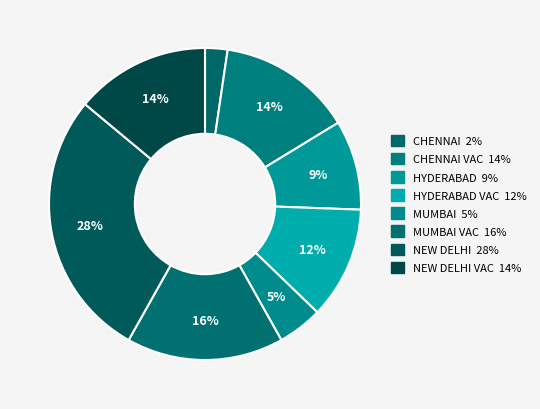

How many segments does this pie chart have?

8